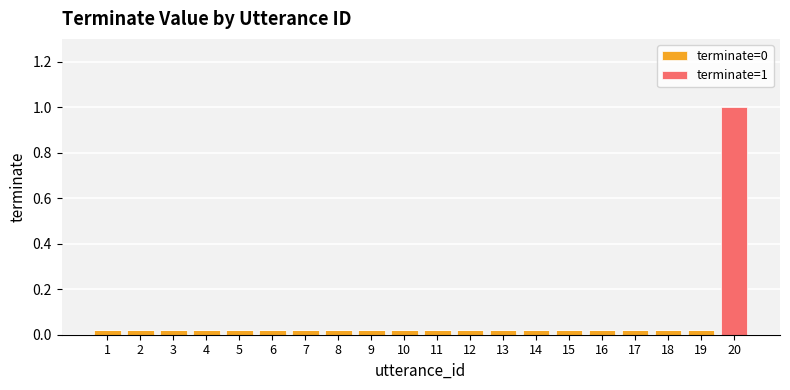

At which category is the sum across all series the highest?

20